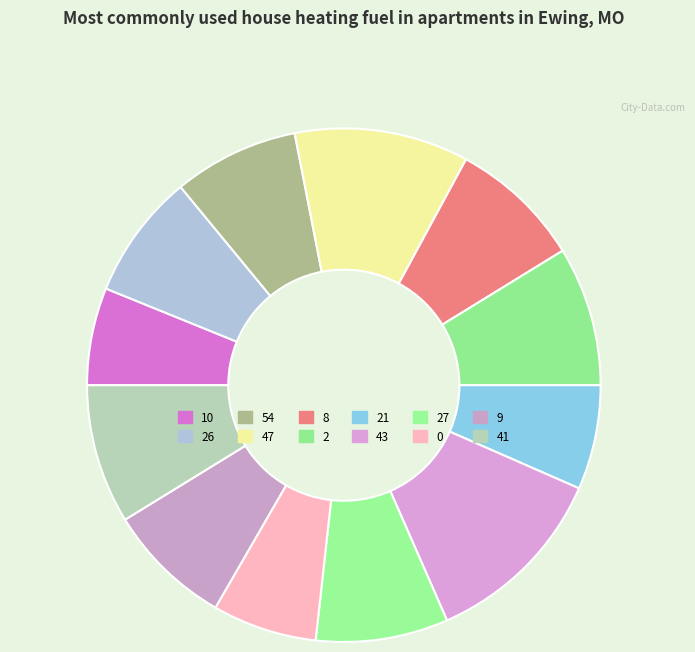

How many slices are in this pie chart?

12